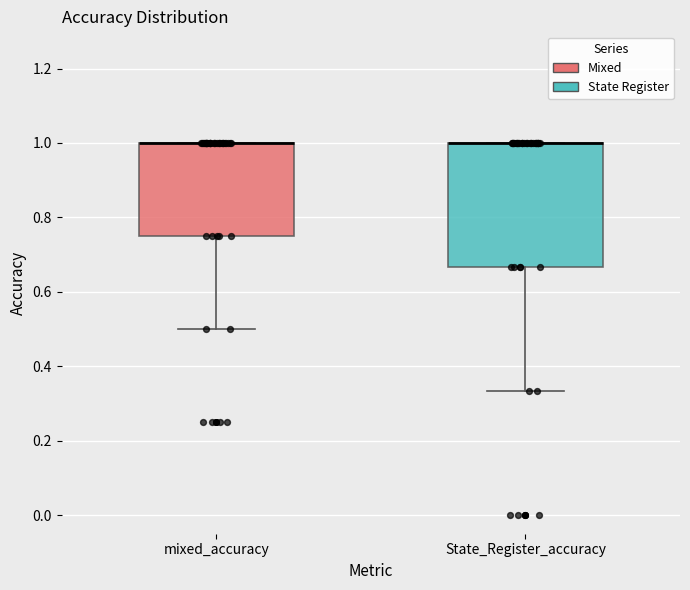

Reading left to right, read every box against the y-axis: the position of its median line, the range the box covers, and the ends of its whiskers. The values are not printed on the chart, so give them approximately, as read against the axis.

mixed_accuracy: median 1.00 (drawn on the box's upper edge), box 0.76 to 1.00, whiskers 0.50 to 1.00
State_Register_accuracy: median 1.00 (drawn on the box's upper edge), box 0.66 to 1.00, whiskers 0.34 to 1.00